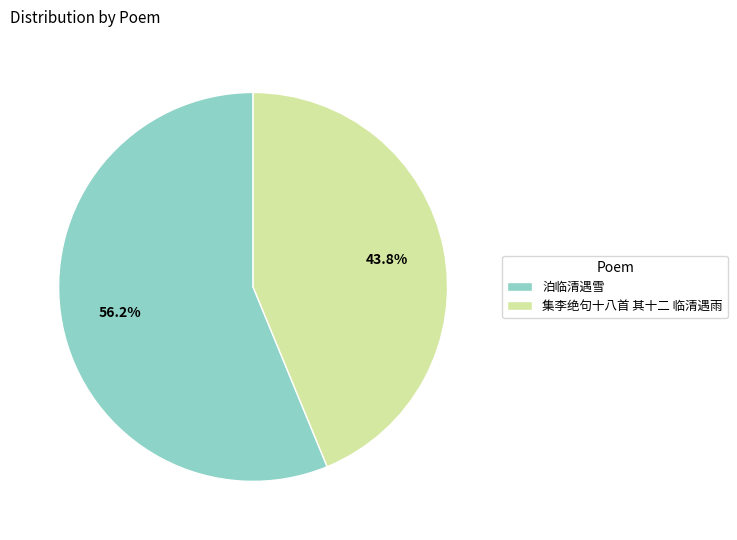

Which category accounts for the majority?

泊临清遇雪